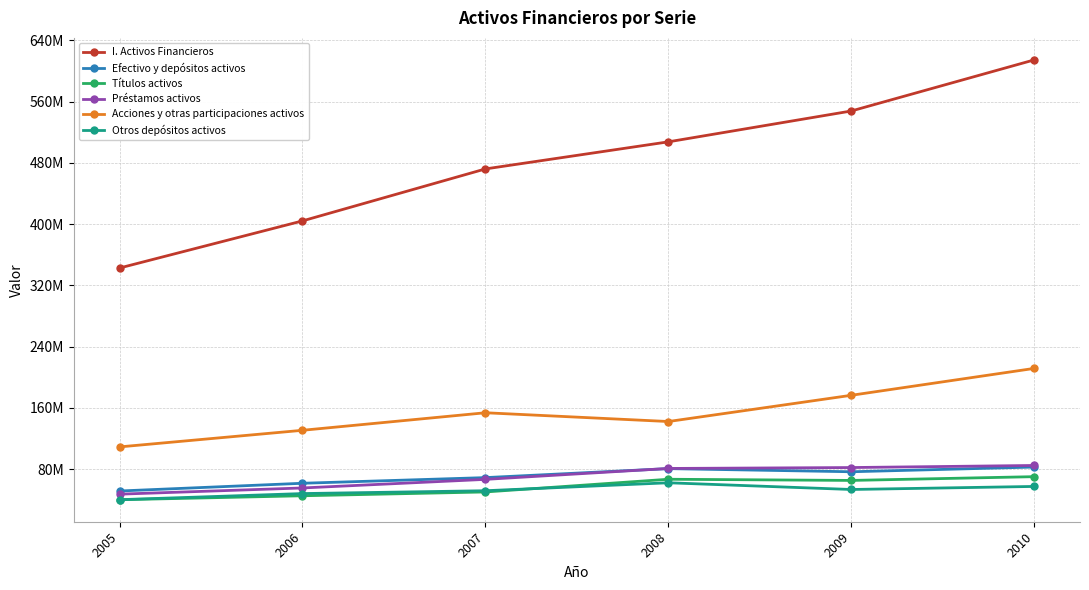

Where is the first local maximum for Otros depósitos activos?

2008